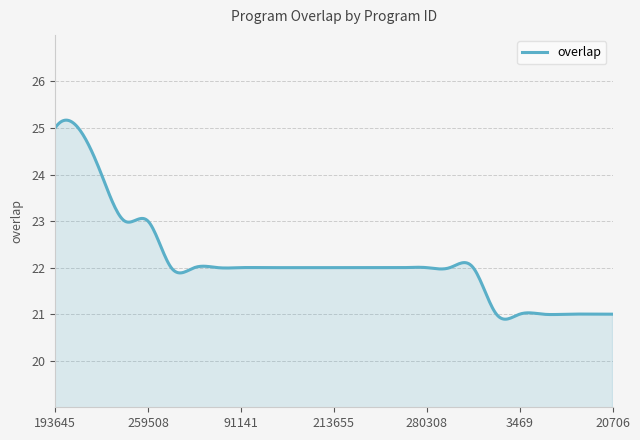

What is the minimum value shown in the chart?

20.9